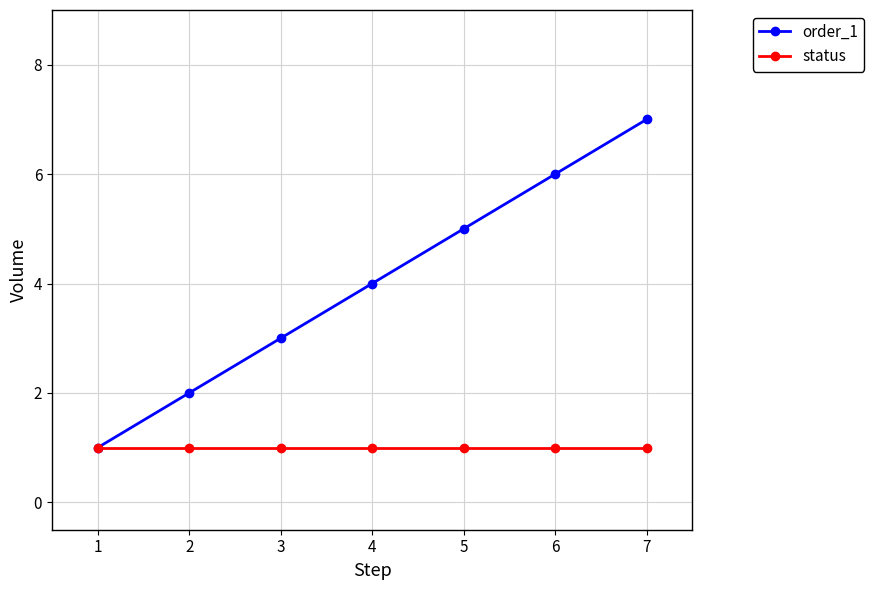

The value of order_1 at 7 is 7. True or false?

True